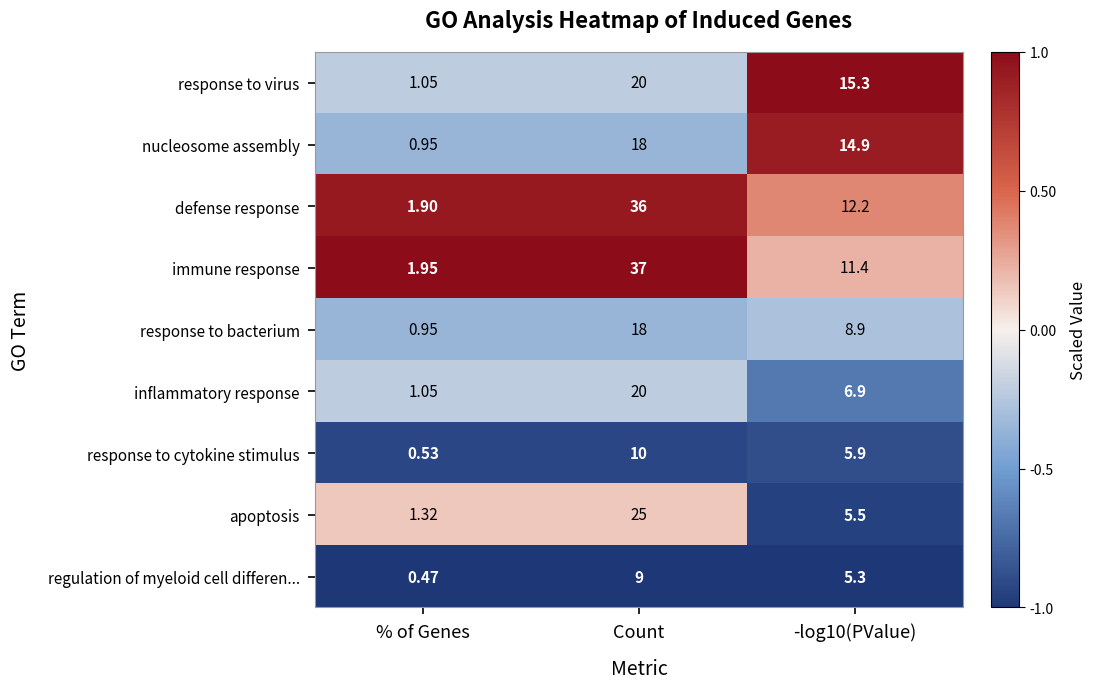

Rank the series at -log10(PValue) from highest to lowest value.

response to virus, nucleosome assembly, defense response, immune response, response to bacterium, inflammatory response, response to cytokine stimulus, apoptosis, regulation of myeloid cell differen...